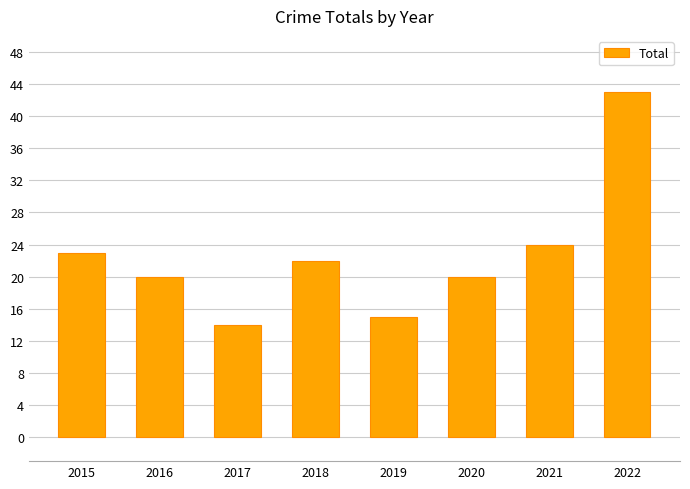

What is the difference between the values at 2016 and 2022?

23